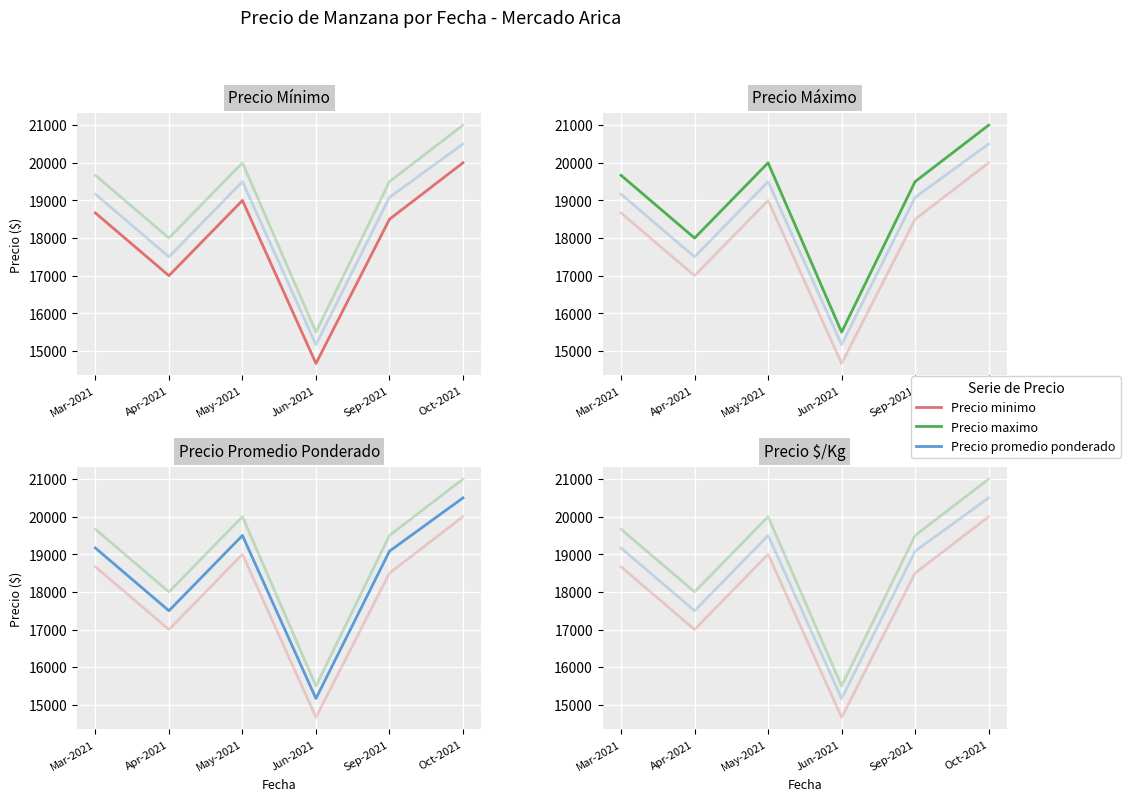

How many series are shown in this chart?

3